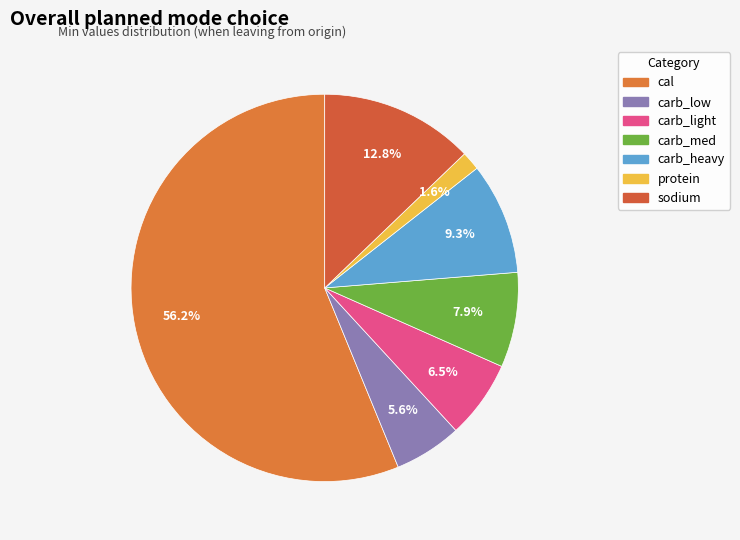

How many segments does this pie chart have?

7